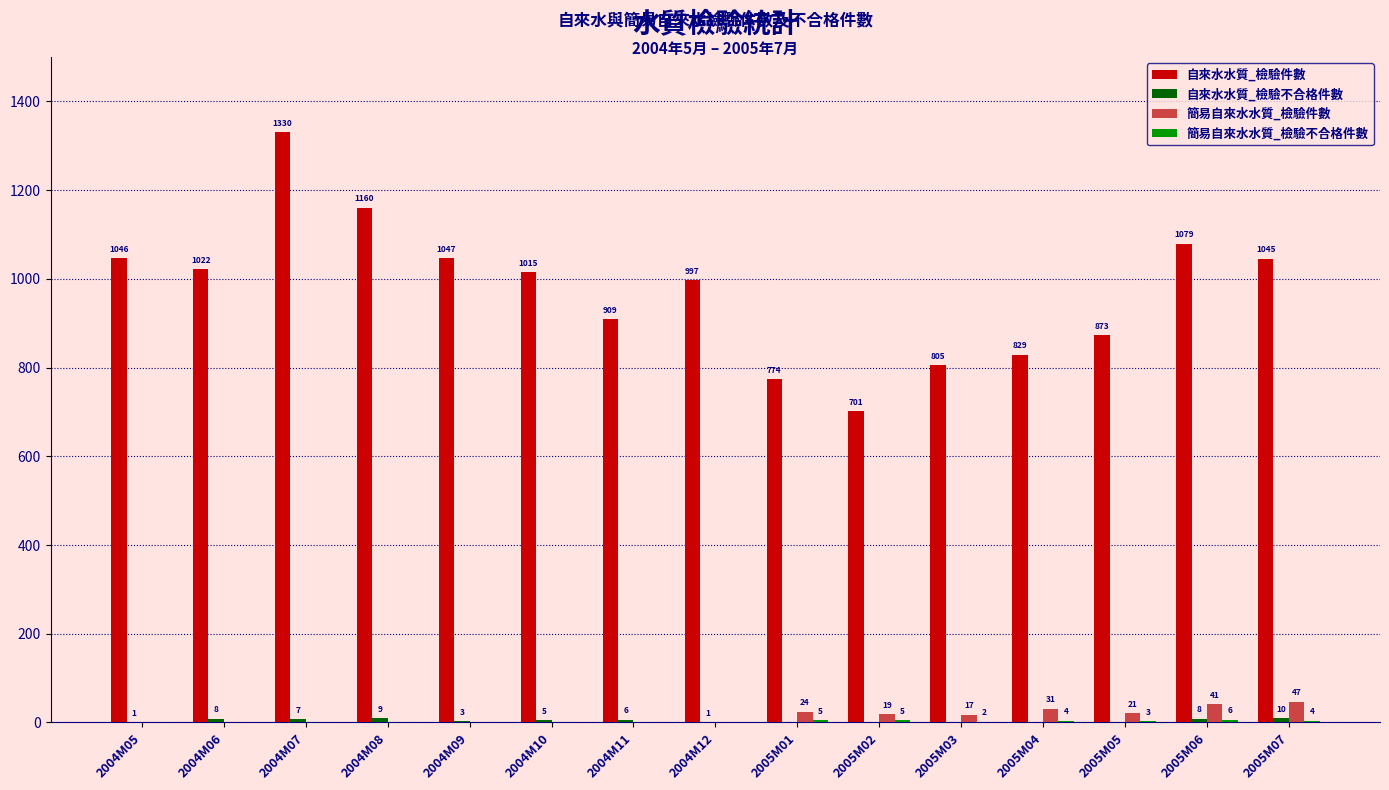

Between 2005M04 and 2005M05, which series saw the biggest shift?

自來水水質_檢驗件數